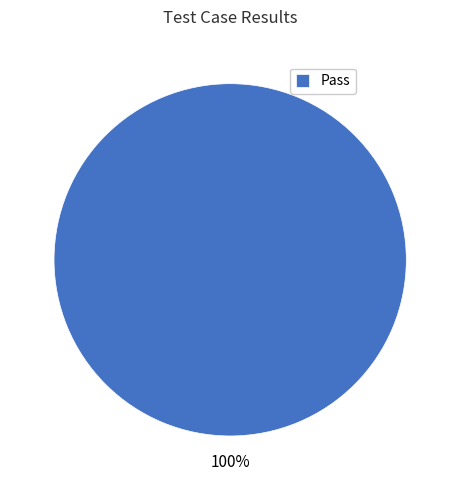

What percentage is the Pass slice, to the nearest percent?

100%